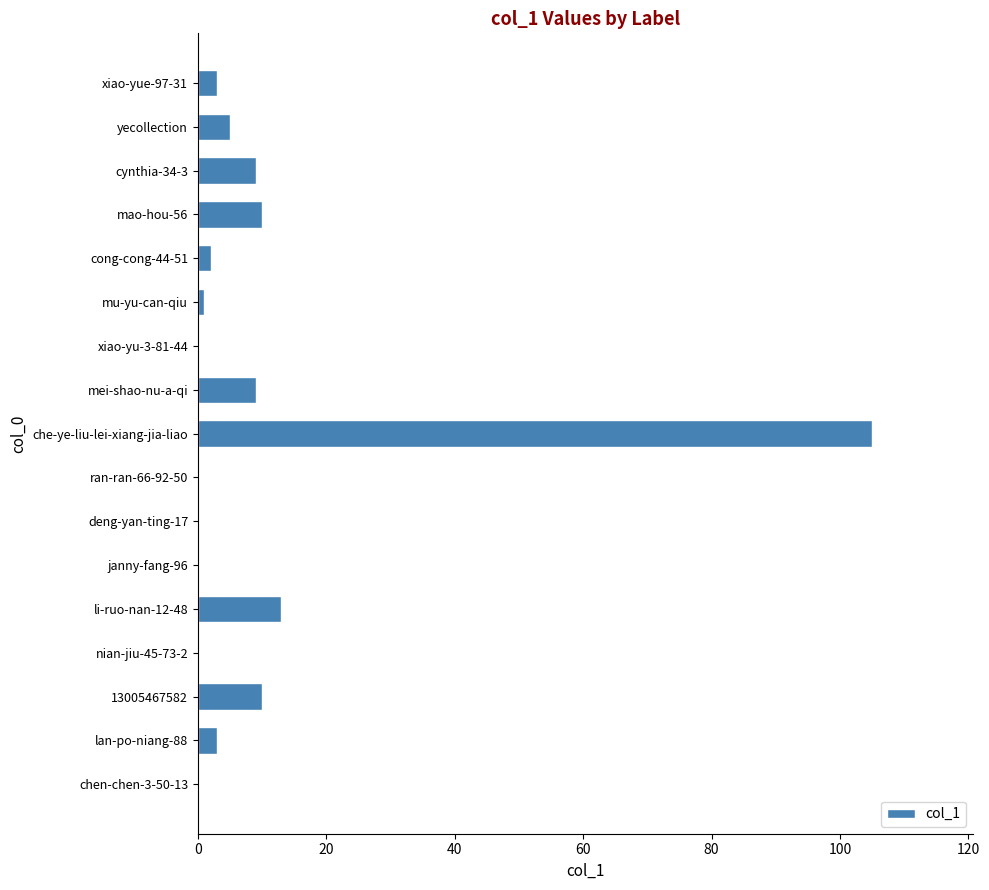

What is the sum of all values?

170